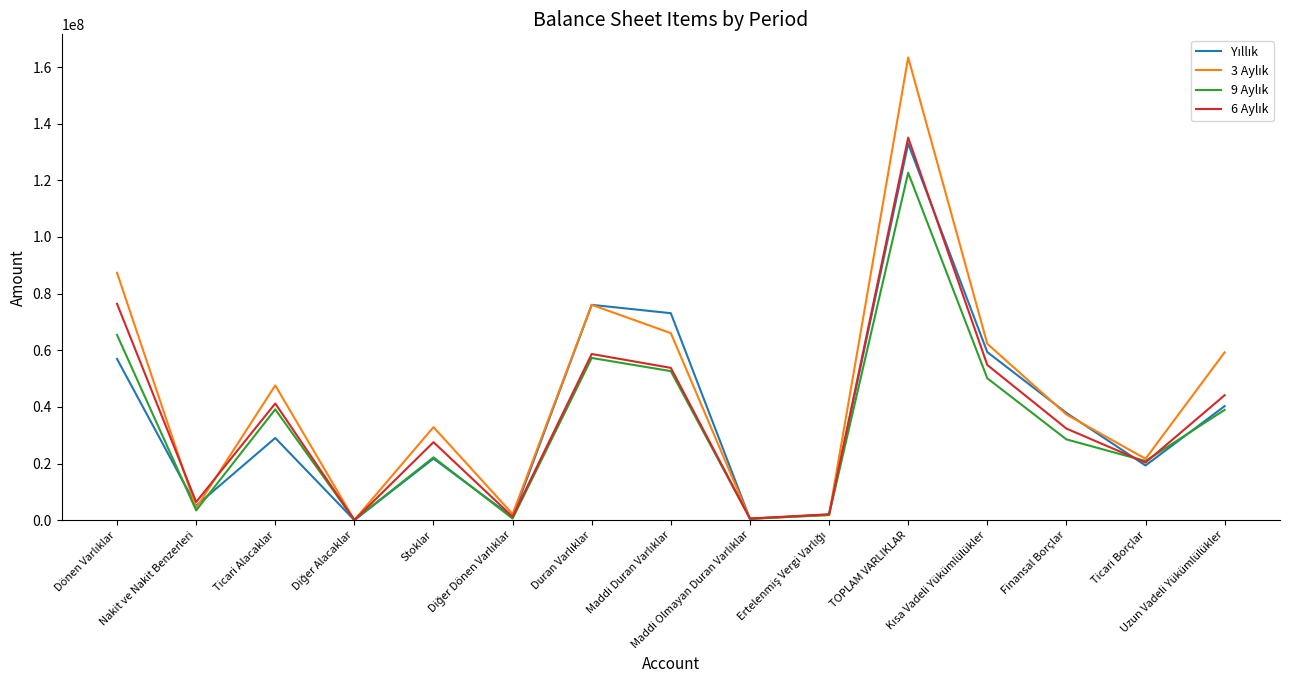

What is the maximum value shown in the chart?

163371481